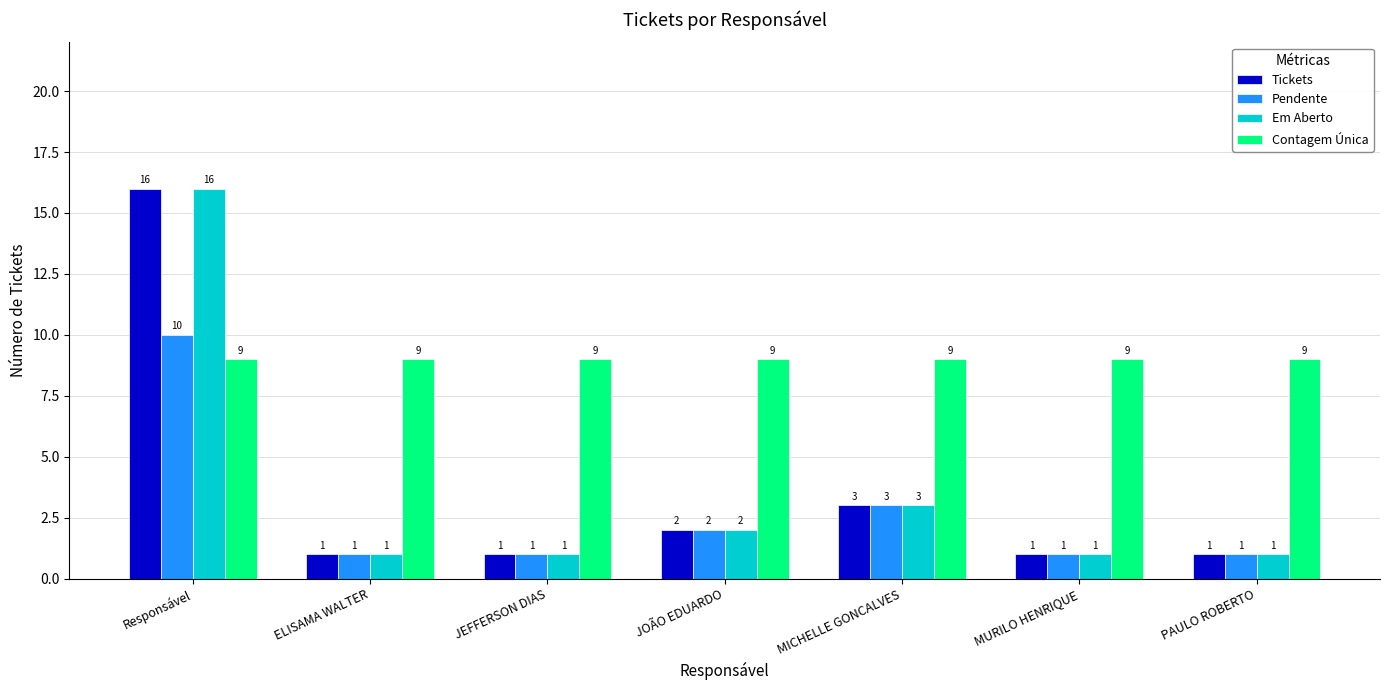

What is the average value of the Pendente series?

3